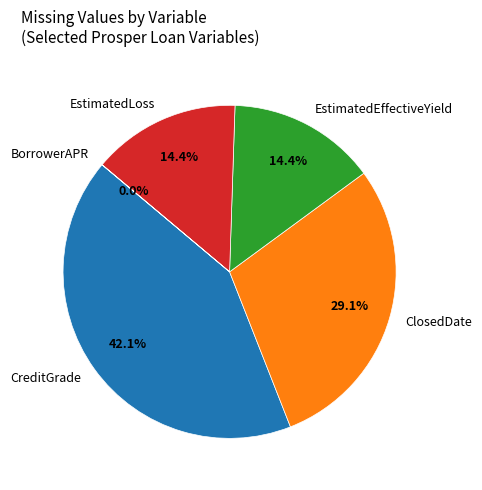

Which slice is the largest?

CreditGrade